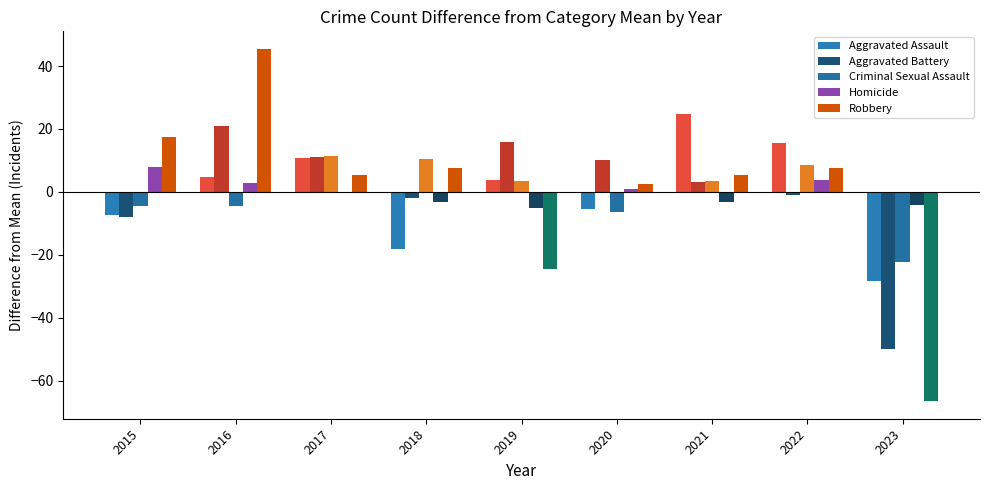

Rank the series by their maximum value, from lowest to highest.

Homicide, Criminal Sexual Assault, Aggravated Battery, Aggravated Assault, Robbery